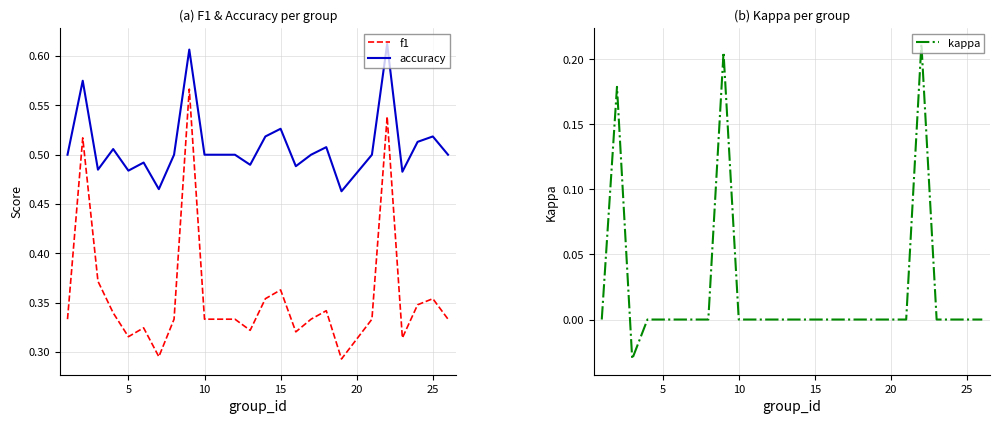

How many interior local peaks does the kappa series have?

3